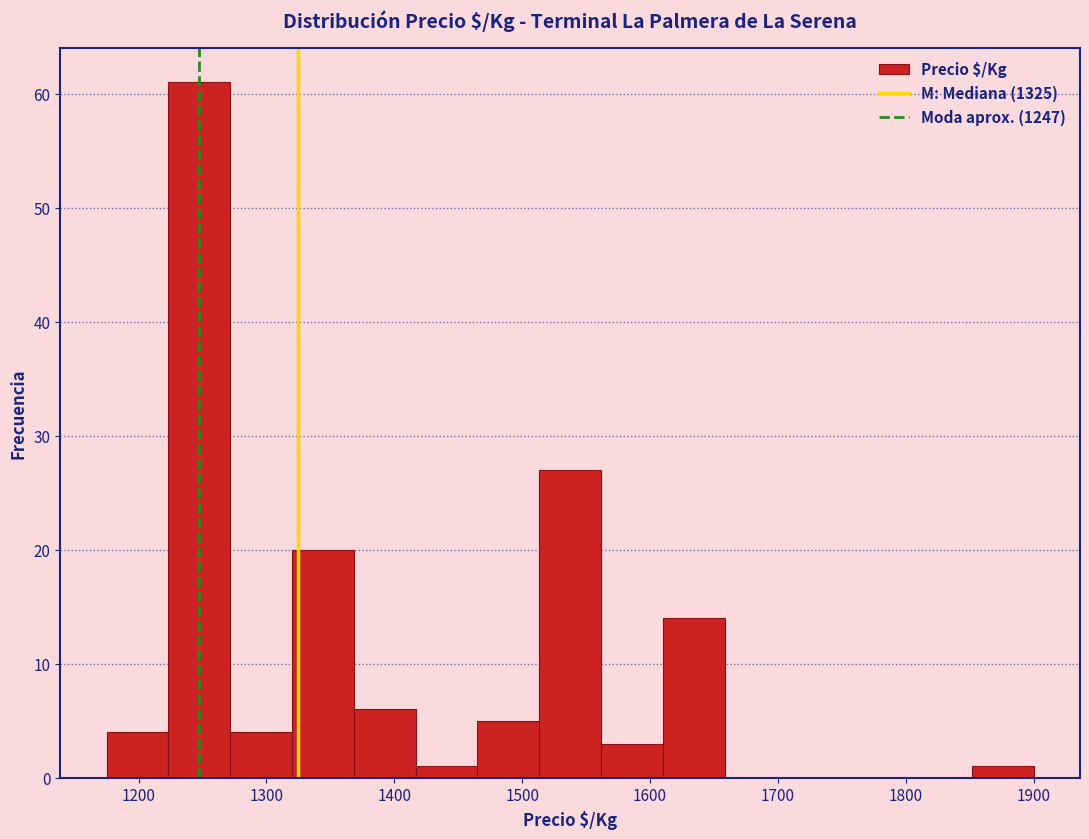

Over which range of the x-axis is the bar tallest?

1220 to 1270